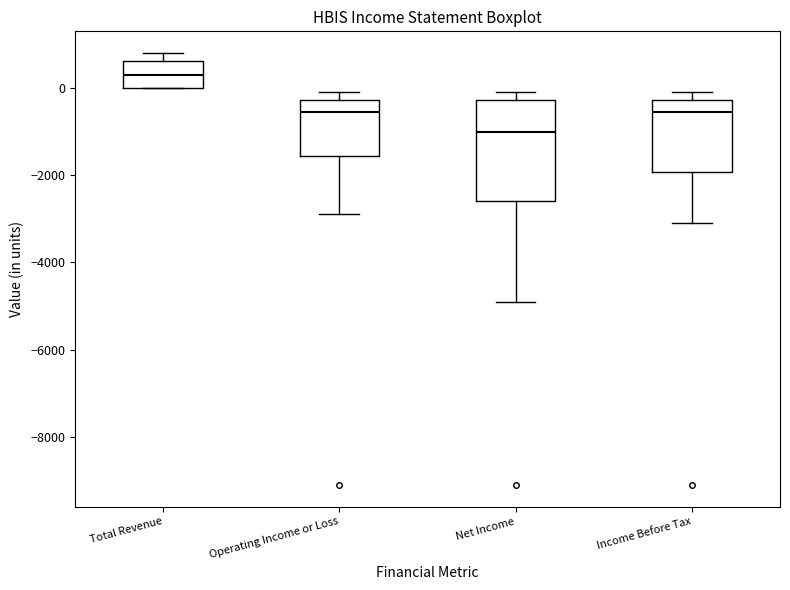

Reading left to right, transcribe this box plot: for each box, give where its median line is, the range the box spans, and where its two whiskers end, as read against the y-axis. The values are not printed on the chart, so give them approximately, as read against the axis.

Total Revenue: median 400, box 0 to 600, whiskers 0 to 800
Operating Income or Loss: median -600, box -1600 to -200, whiskers -2800 to 0
Net Income: median -1000, box -2600 to -200, whiskers -4800 to 0
Income Before Tax: median -600, box -2000 to -200, whiskers -3000 to 0